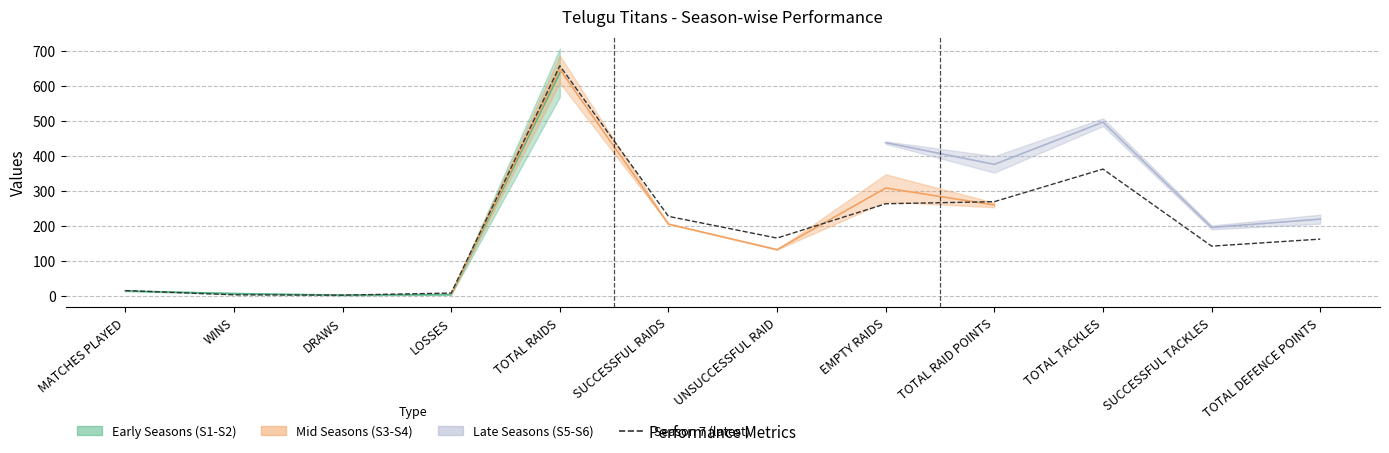

How many values exceed 166?

5